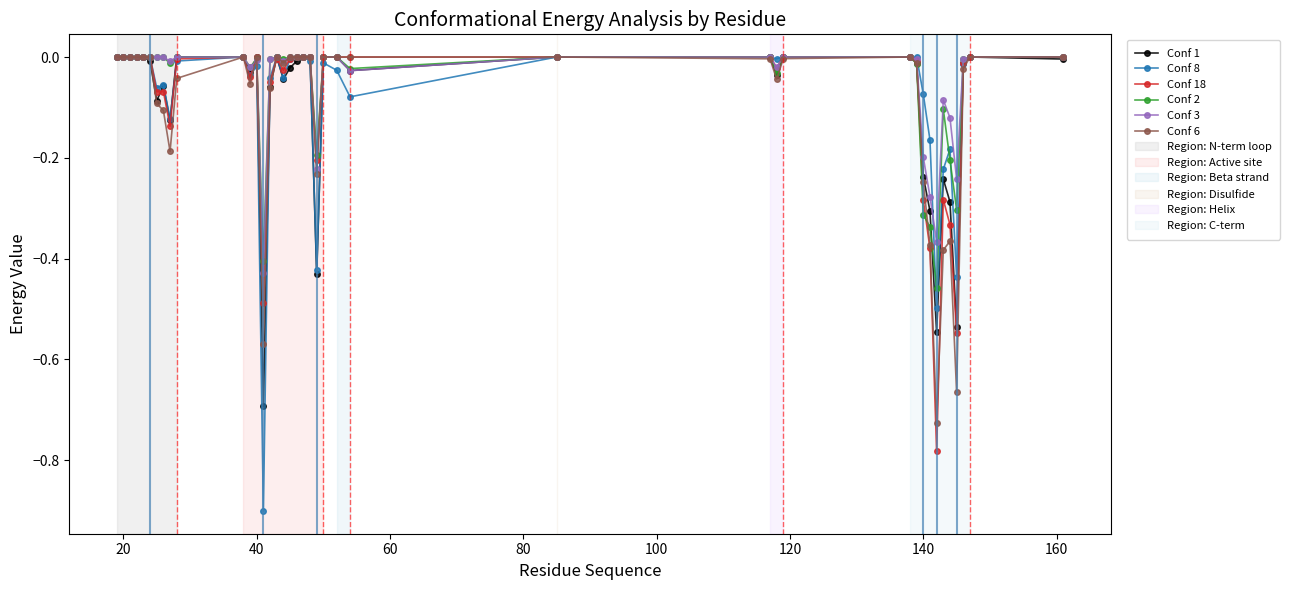

Which series has the largest range (max minus min)?

Conf 8